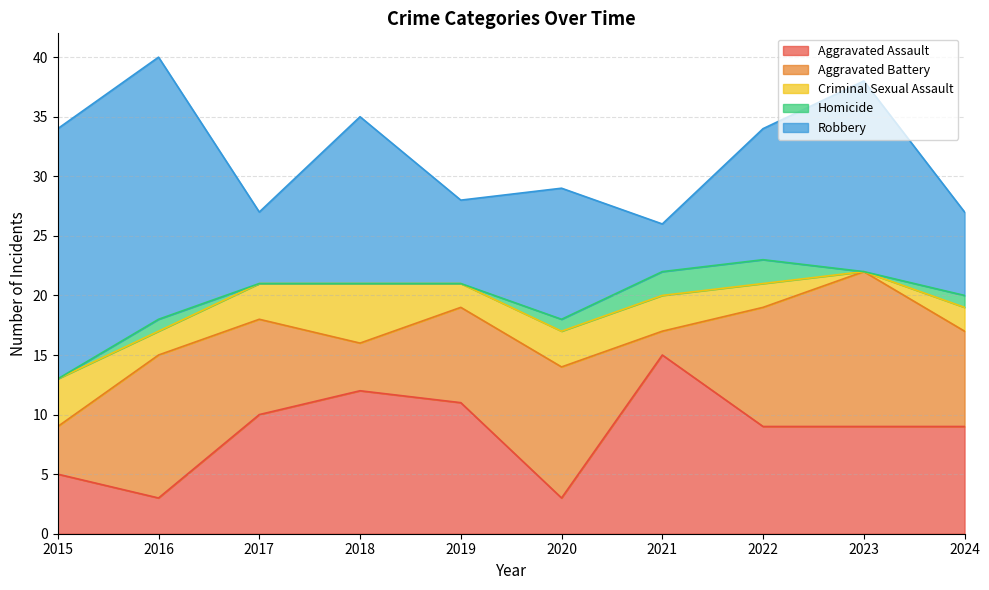

How many lines are shown in the chart?

5